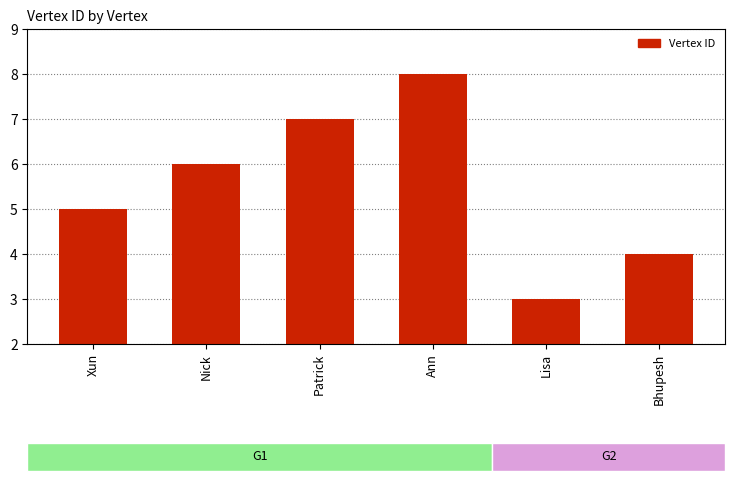

What is the label of the 2nd bar from the right?

Lisa